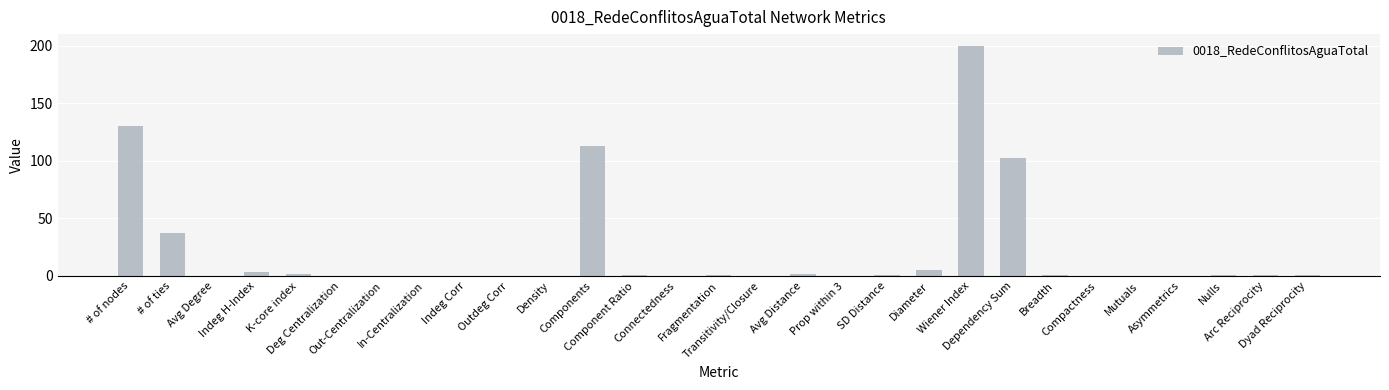

What is the sum of all values?

601.4